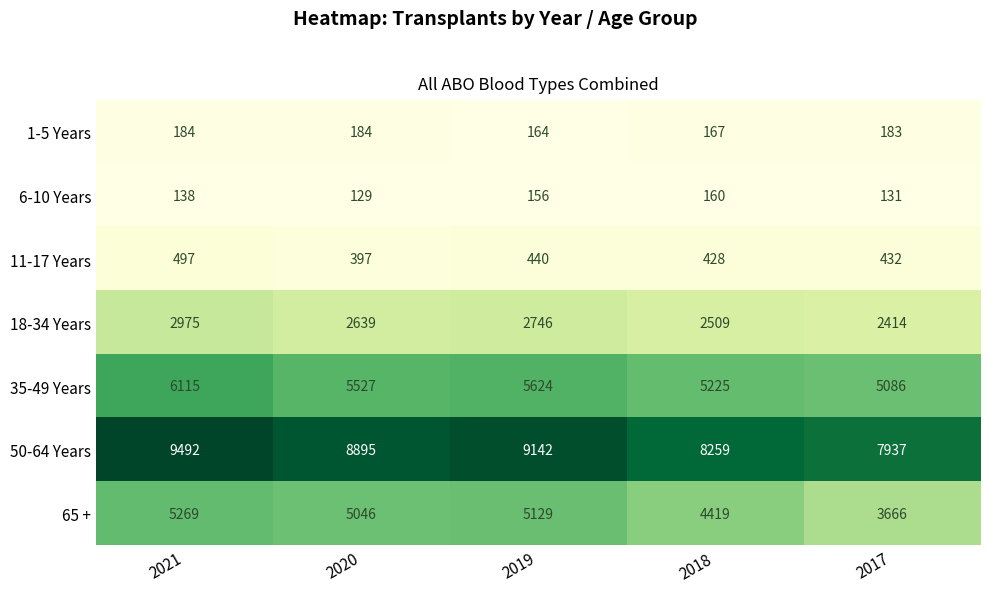

Is it true that 50-64 Years equals 9492 at 2021?

True